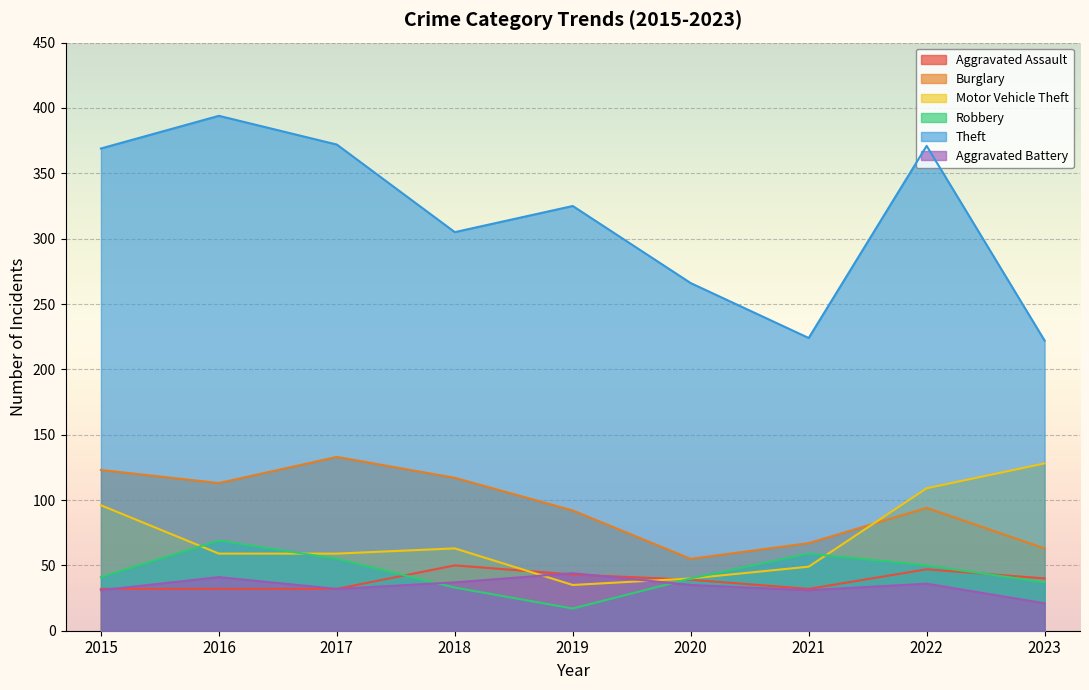

What value does the Robbery series have at 2020?

40